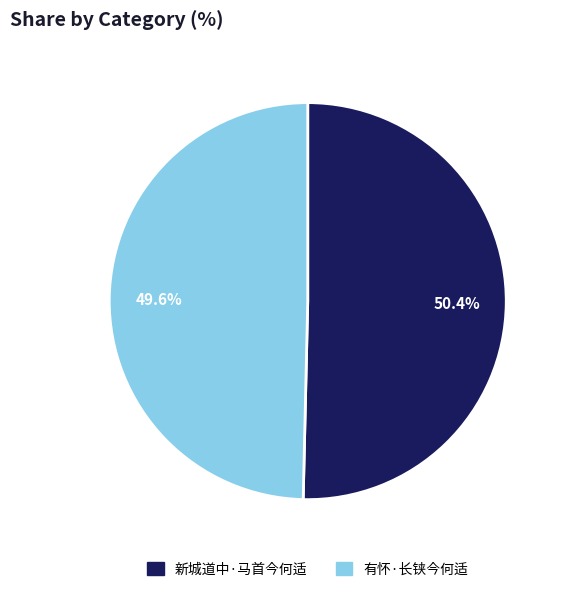

The 有怀·长铗今何适 slice represents 50% of the pie. True or false?

True